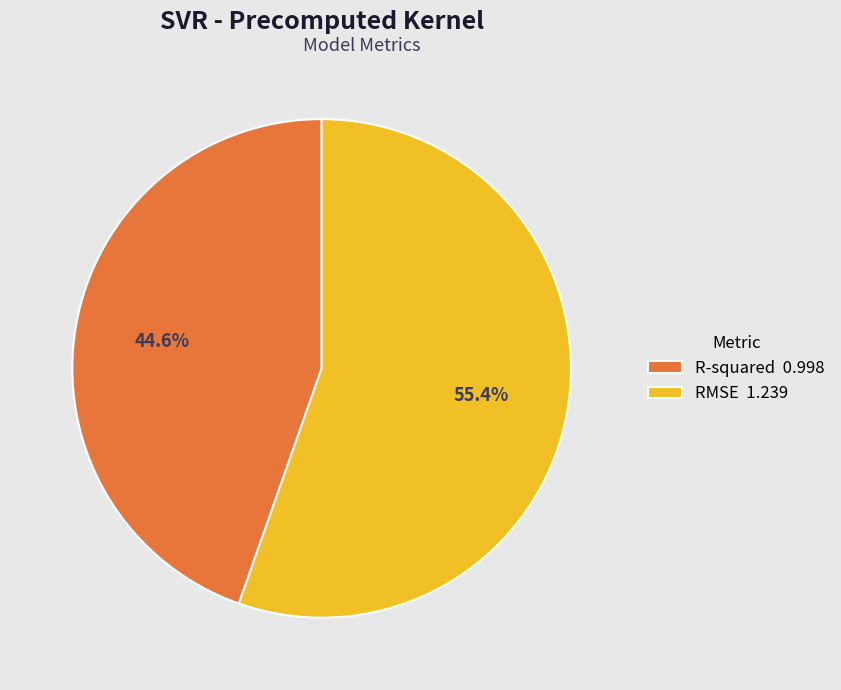

What percentage is the RMSE slice, to the nearest percent?

55%